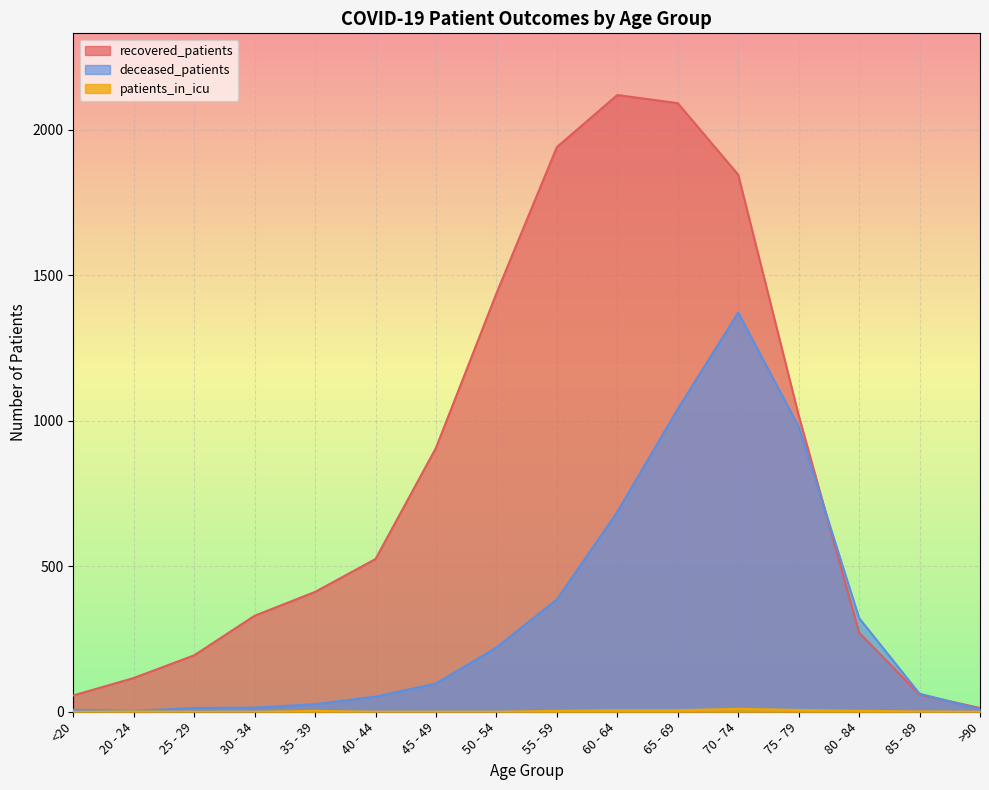

List the series in order of their overall mean, lowest first.

patients_in_icu, deceased_patients, recovered_patients